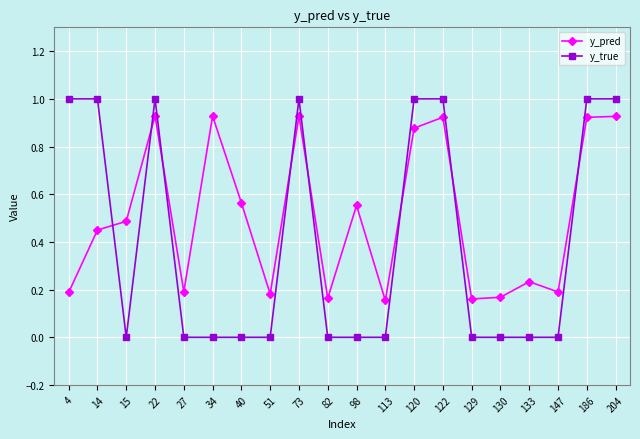

At which category does y_true reach its first local valley?

15